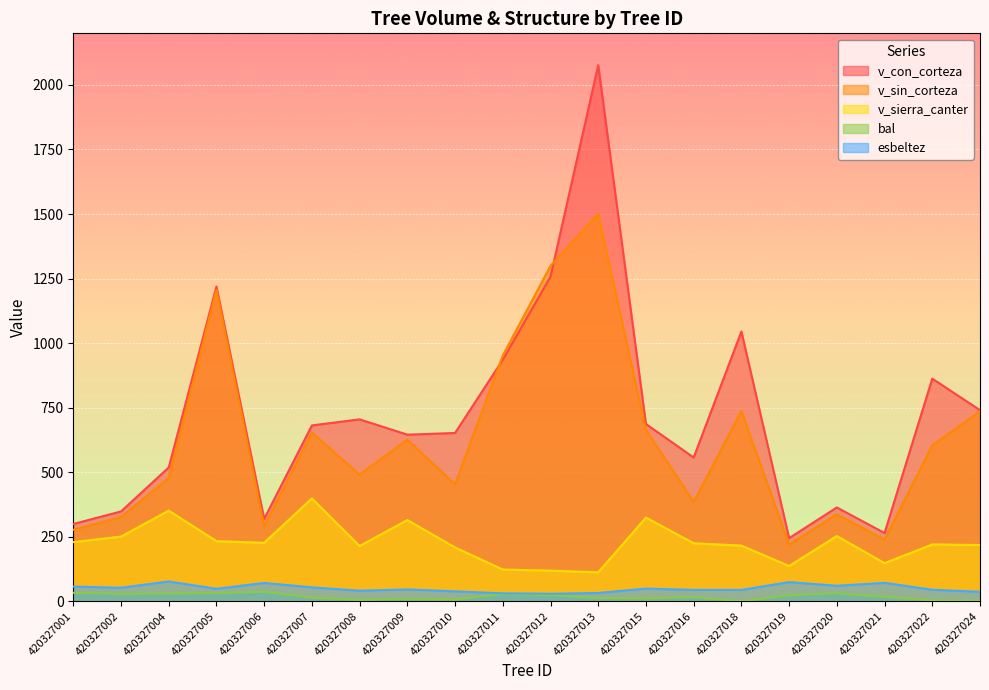

Does the chart display data point markers on the line(s)?

No